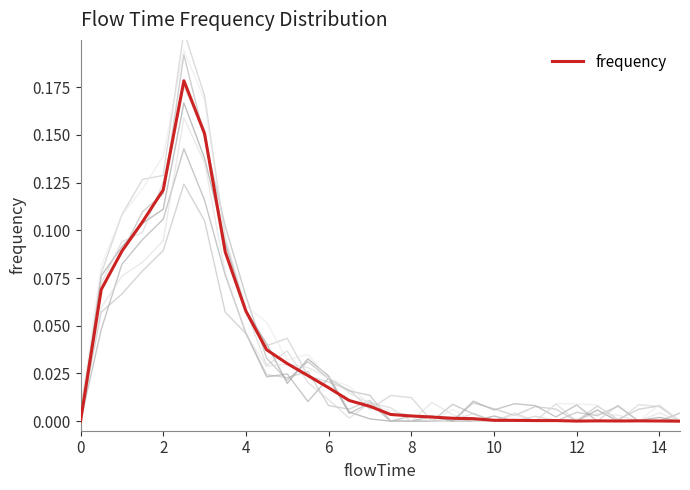

At which category does the data reach its first local valley?

24